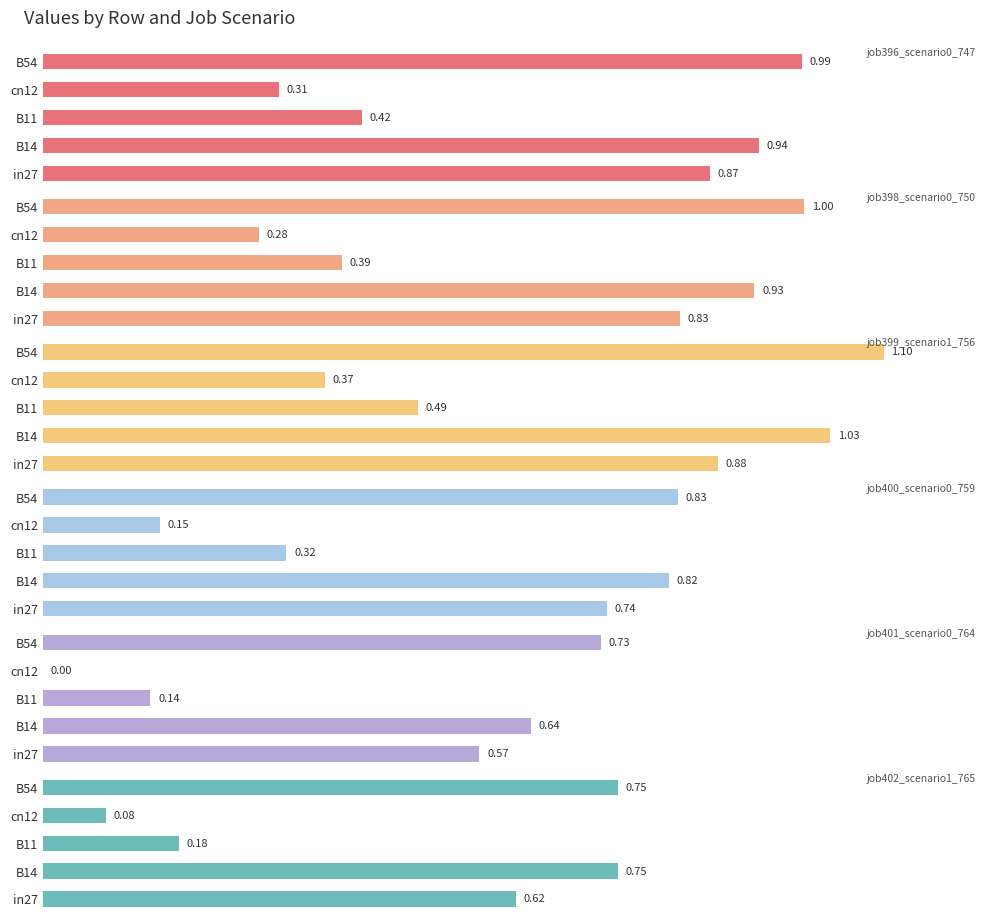

How many series are shown in this chart?

6